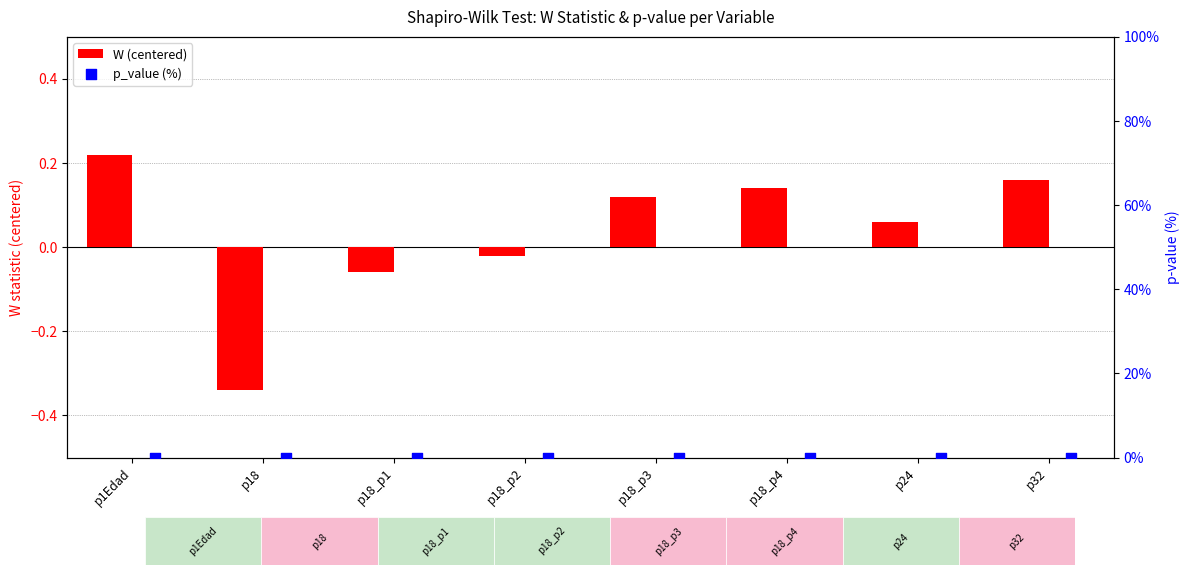

At which category is the sum across all series the highest?

p1Edad